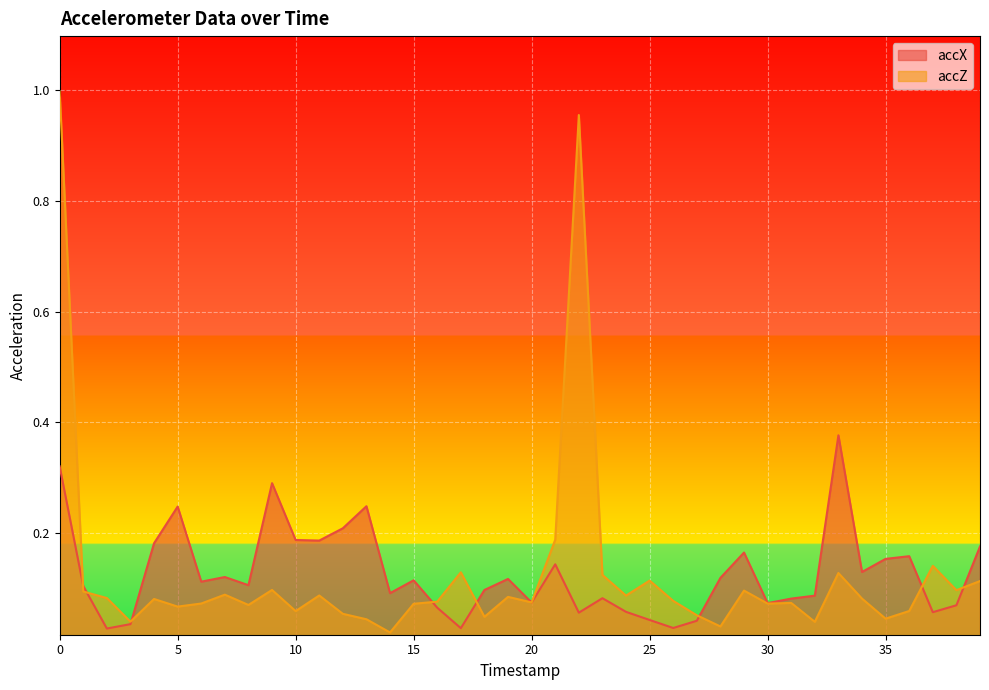

How many interior local valleys does the accX series have?

12